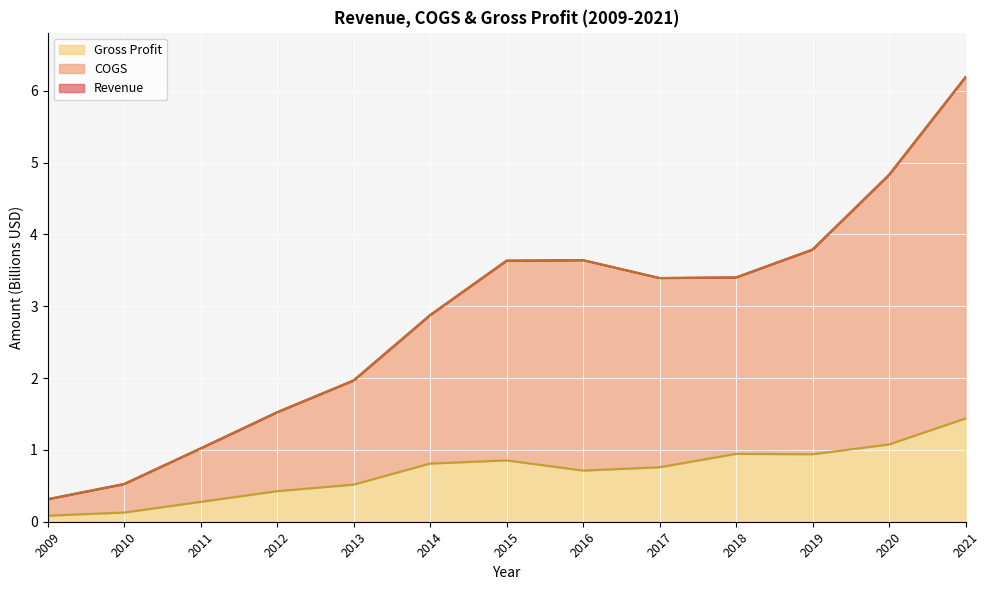

What are all the series names shown in the legend?

Revenue, COGS, Gross Profit